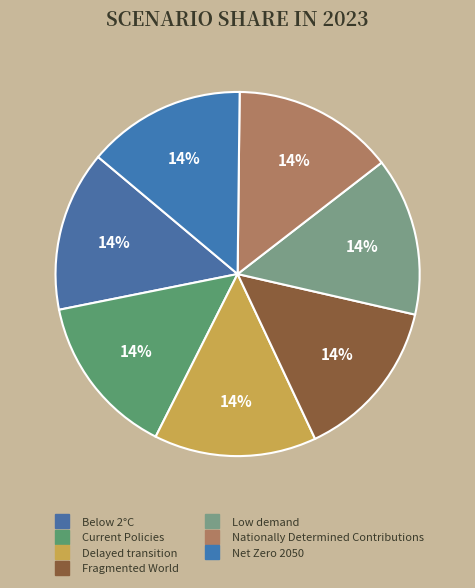

Count the number of slices in the pie.

7